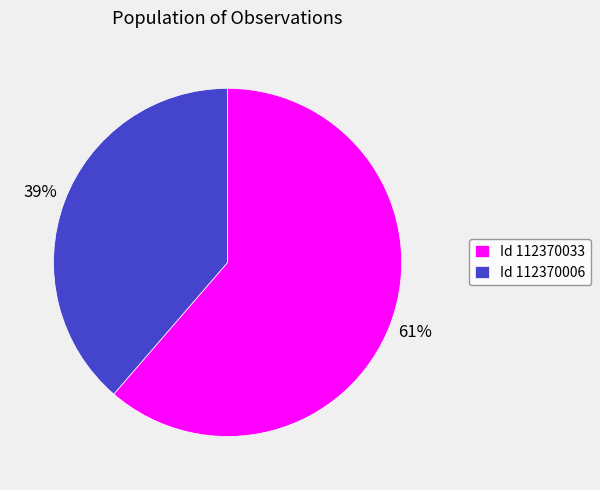

Is the sum of Id 112370033 and Id 112370006 greater than half?

Yes